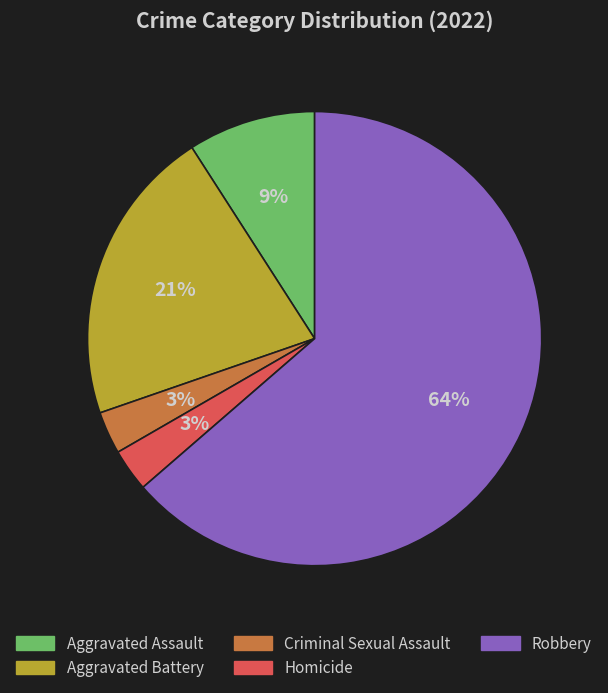

The Aggravated Battery slice represents 21% of the pie. True or false?

True